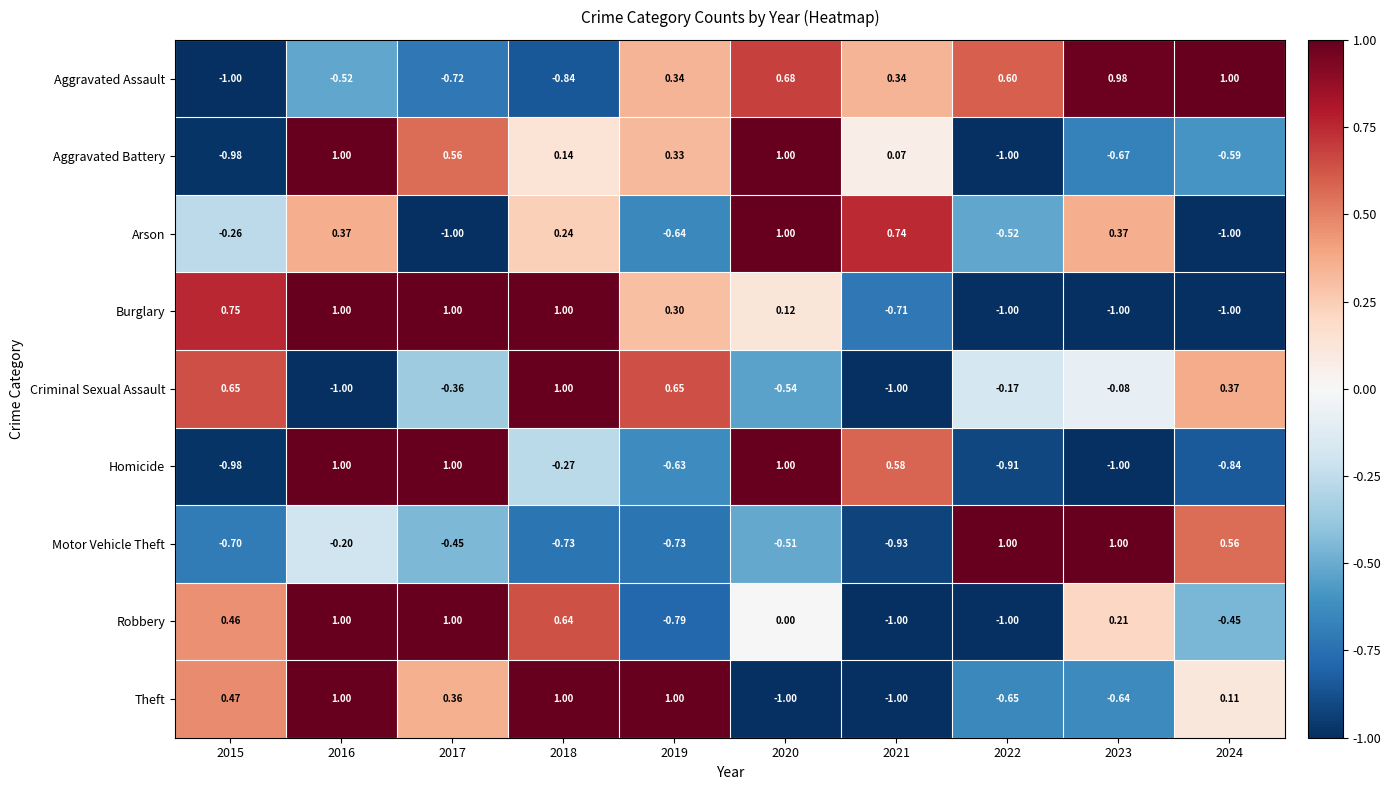

Is the value of Criminal Sexual Assault at 2020 greater than the value of Aggravated Battery at 2019?

No